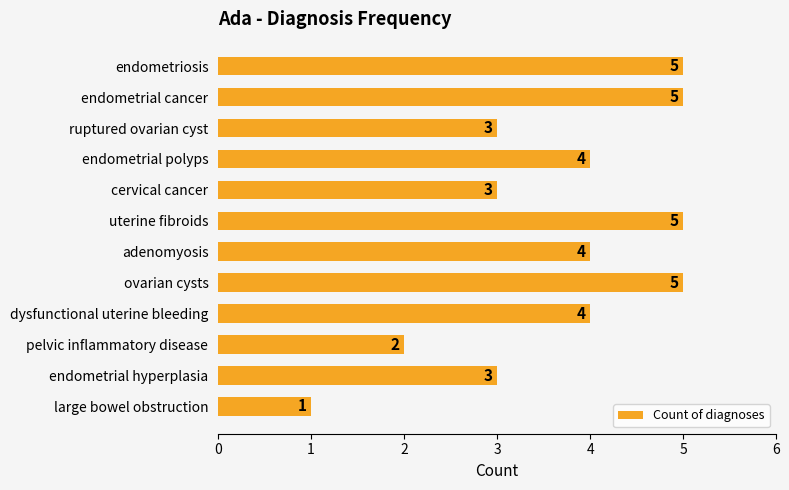

How many data points does each series have?

12